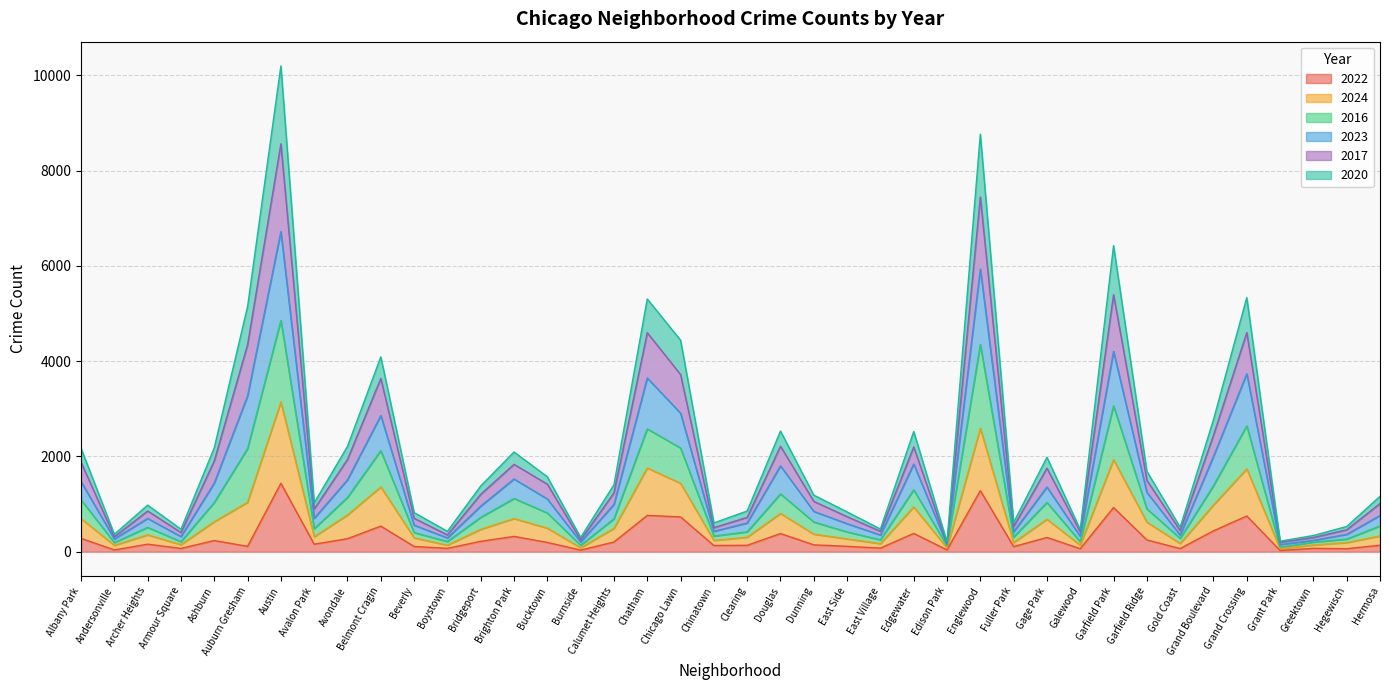

At which label is 2016 closest to 5200?

Auburn Gresham